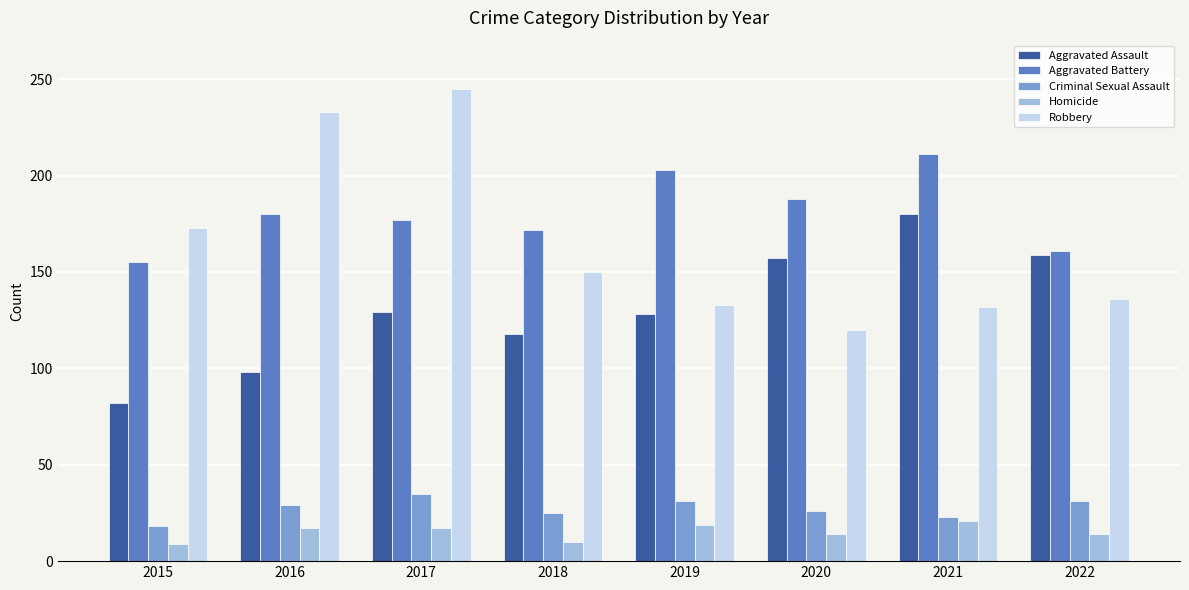

What is the difference between the Robbery values at 2017 and 2015?

72